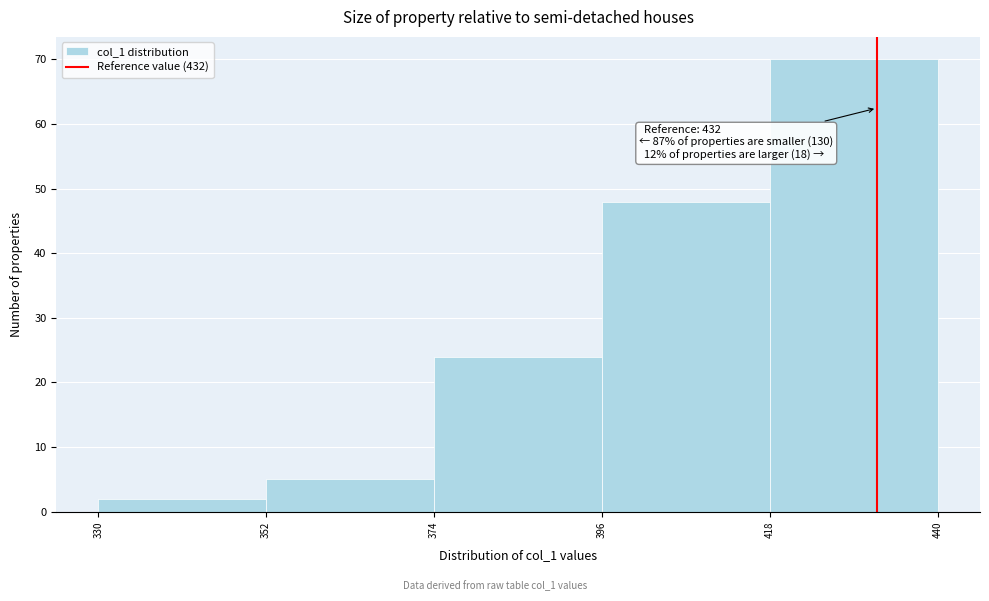

Over which range of the x-axis is the bar tallest?

418 to 440